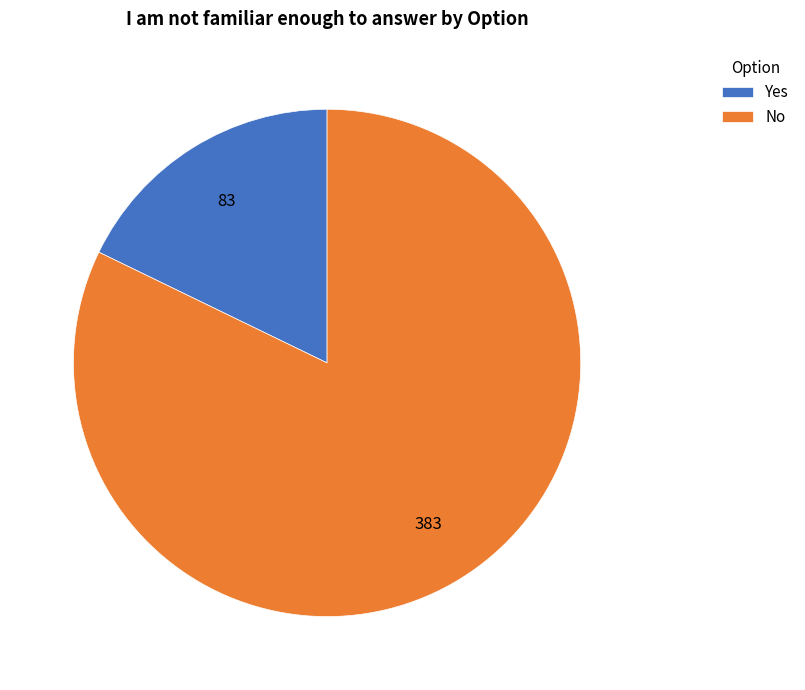

Which slice is the smallest?

Yes